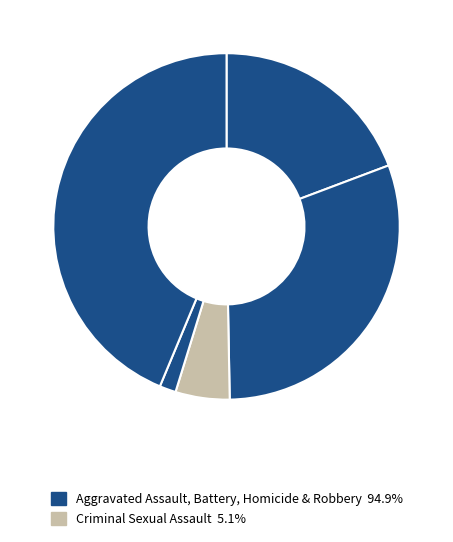

To the nearest percent, what is the difference between the largest and smallest slice percentages?

42%